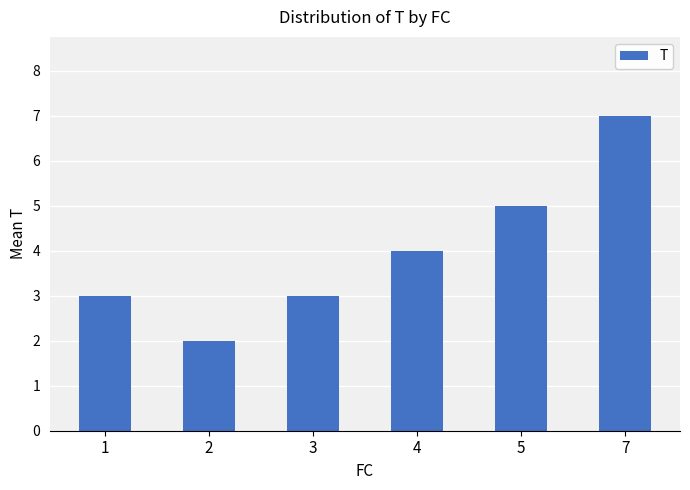

Which category has the highest value across all series?

7